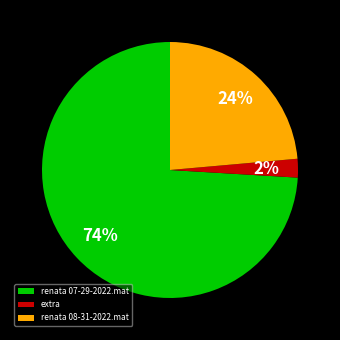

True or false: renata 07-29-2022.mat accounts for 69% of the total.

False